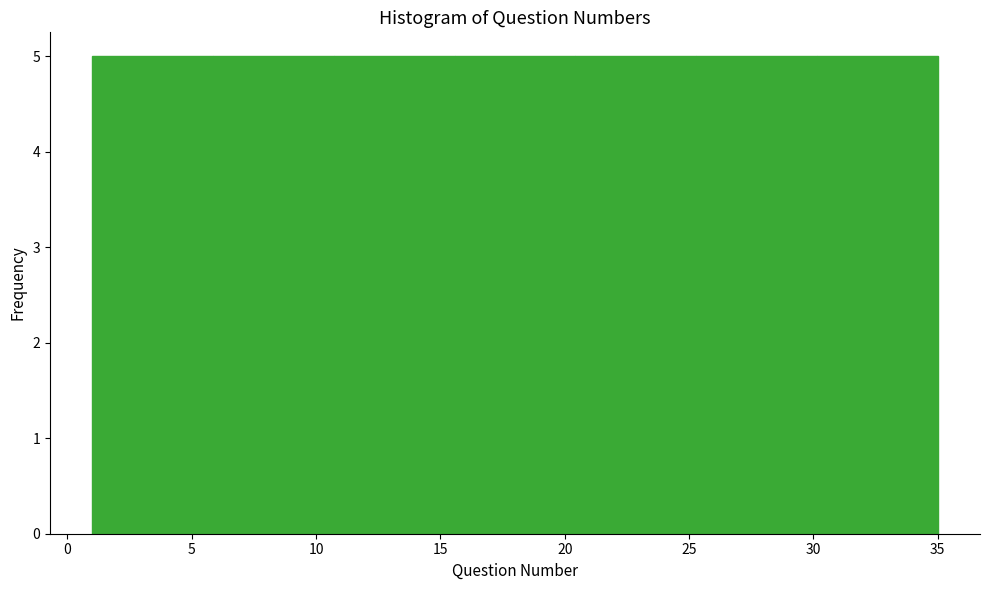

How tall is the bar that spans 1.0 to 6.0 on the x-axis? Neither the bar edges nor the heights are printed on the chart, so give them approximately, as read against the axes.

5